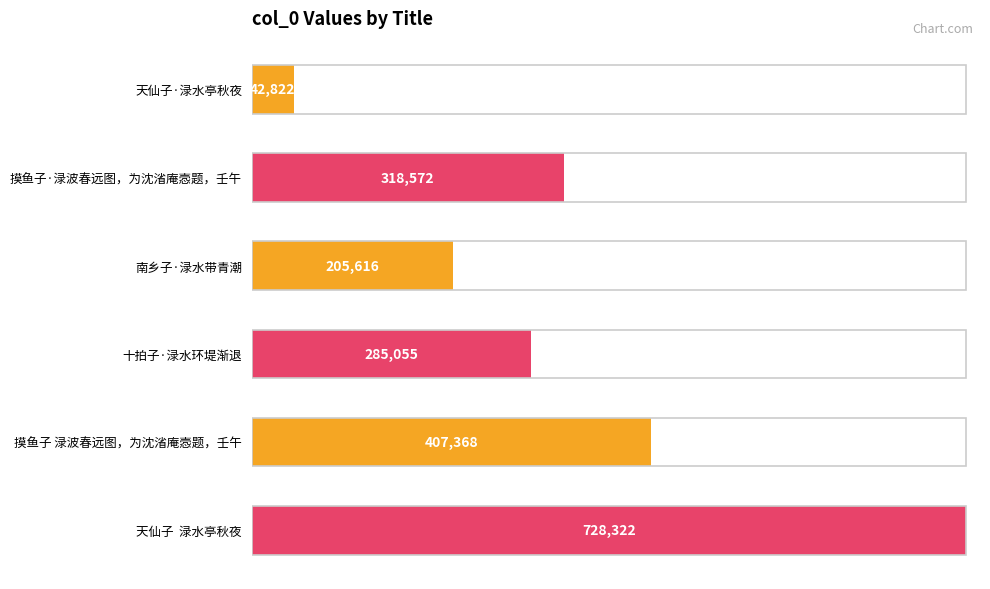

What is the difference between the maximum and minimum values?

685500